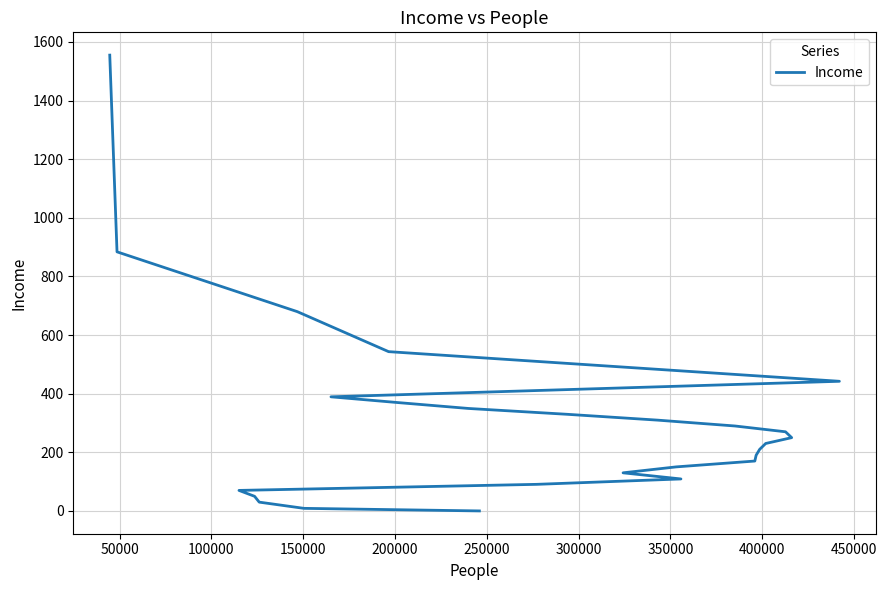

Does the chart display data point markers on the line(s)?

No